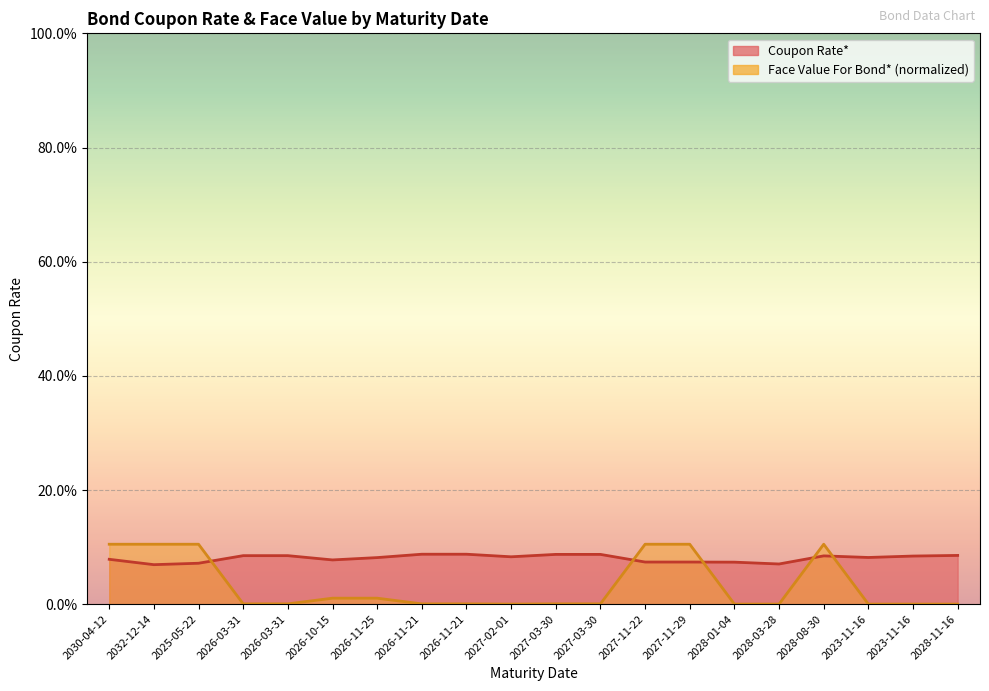

Where is the first local minimum for Face Value For Bond*?

2027-02-01